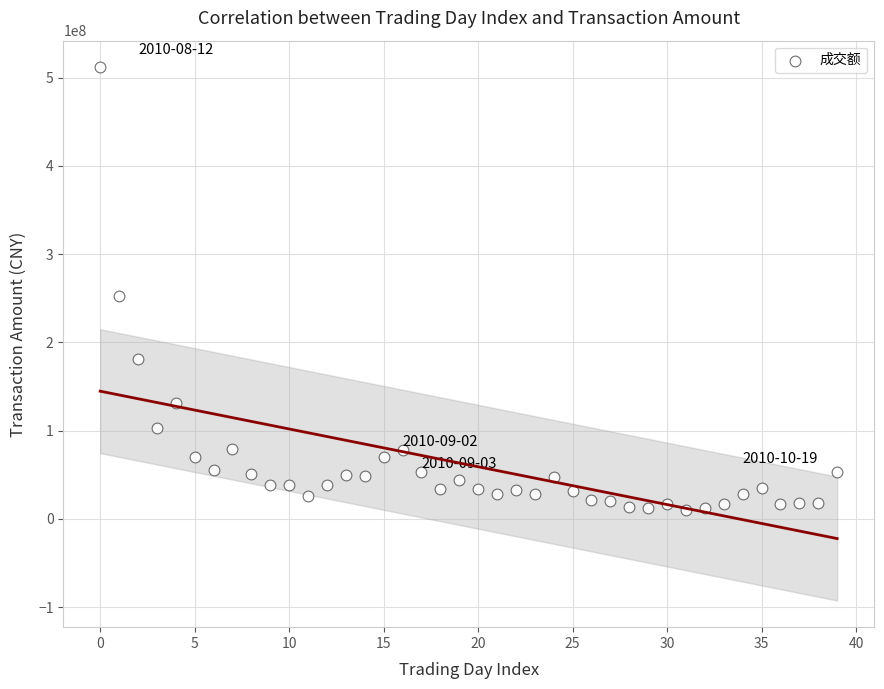

What Y value in the scatter plot is closest to 261108637?

252642501